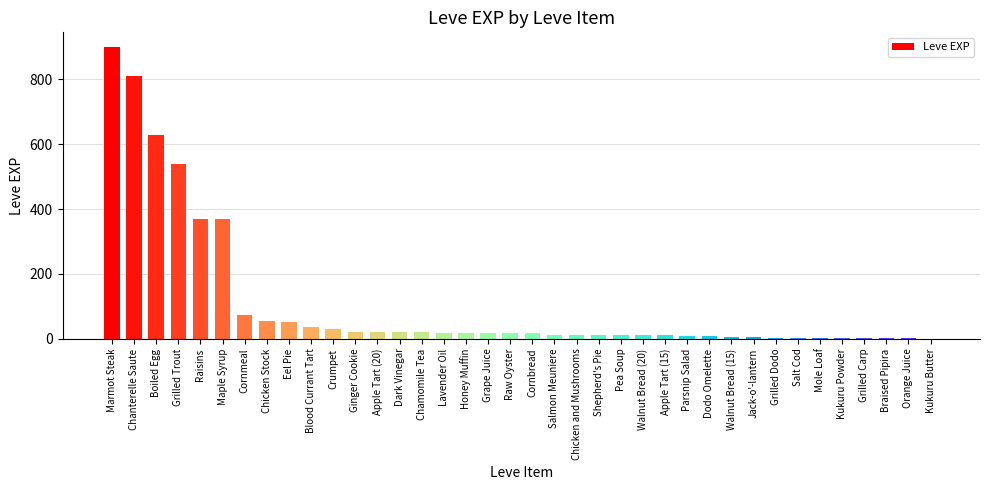

Count the number of data series in this chart.

1